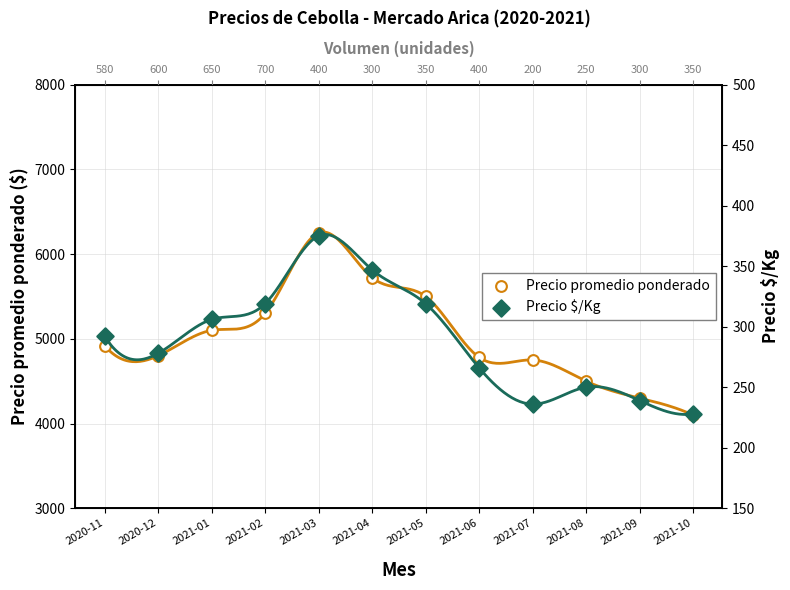

What is the total value across all series at 2021-08?

4750